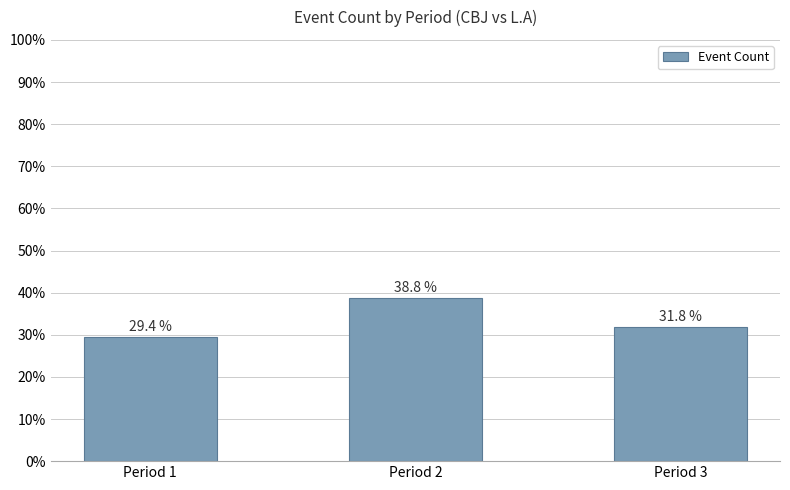

What is the ratio of the value at Period 3 to the value at Period 1?

1.1